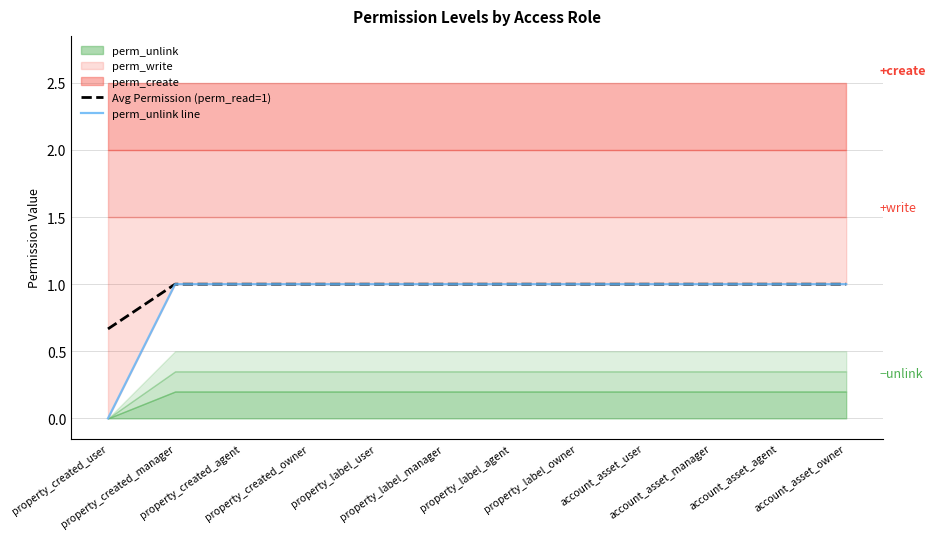

What is the sum of the perm_unlink line values at property_label_agent and account_asset_user?

2.0